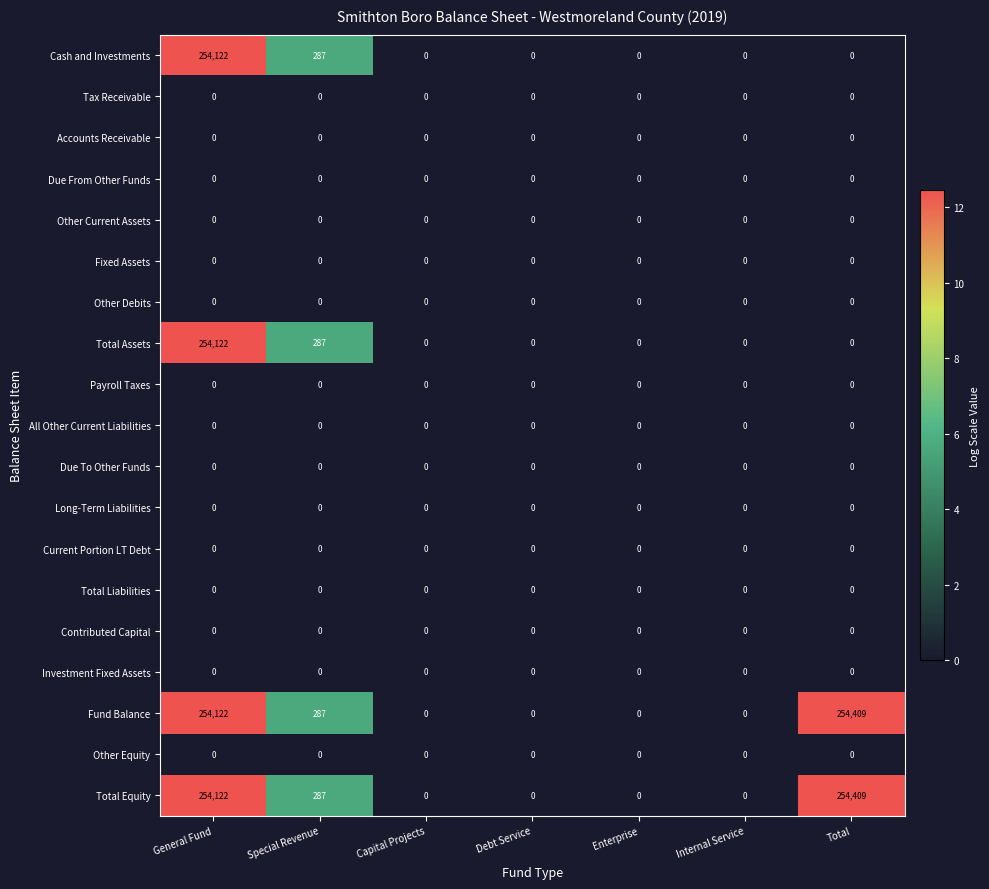

Is it true that Long-Term Liabilities equals 0 at Capital Projects?

True